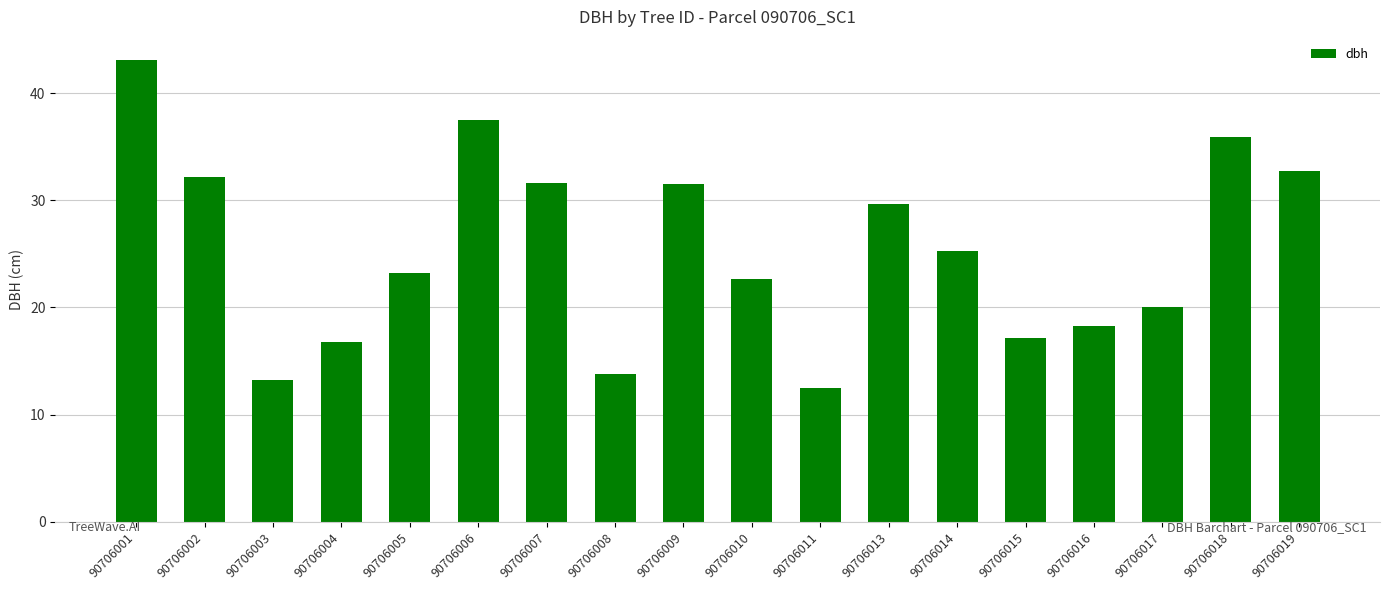

Is it true that the value at 90706002 is 44.8?

False